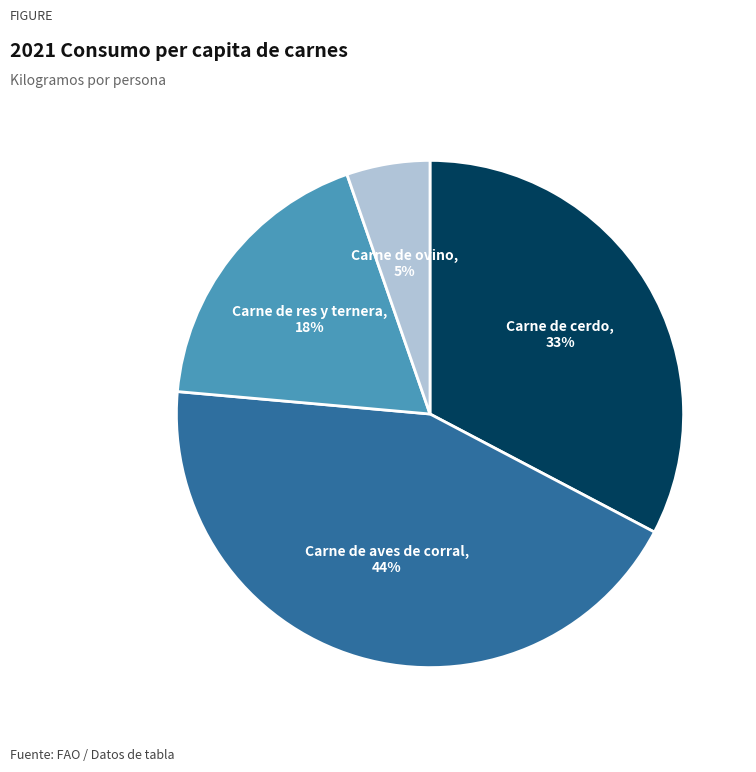

Which category has the biggest portion of the pie?

Carne de aves de corral